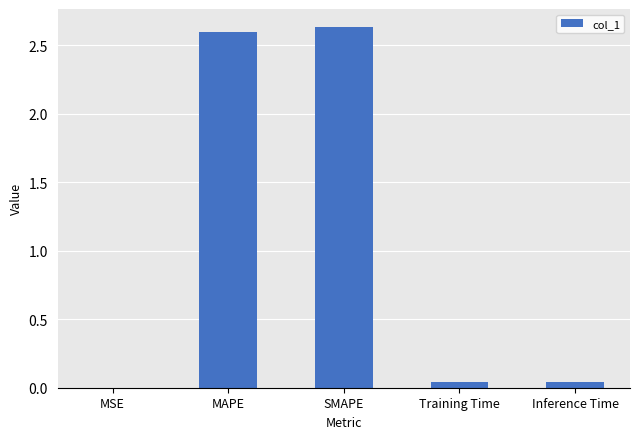

True or false: the data shows 2.6 at SMAPE.

True